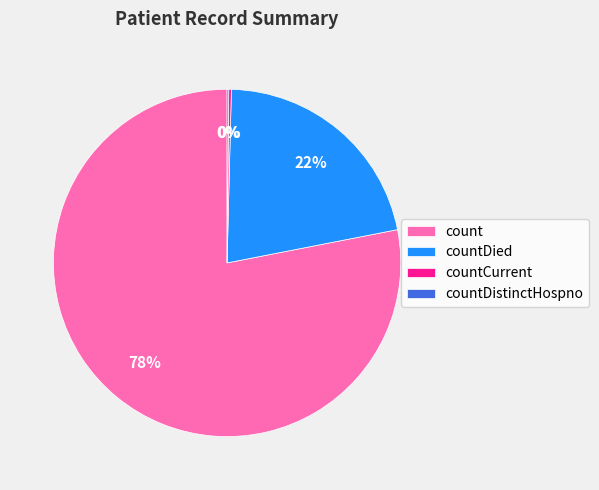

Does count account for over 50% of the chart?

Yes